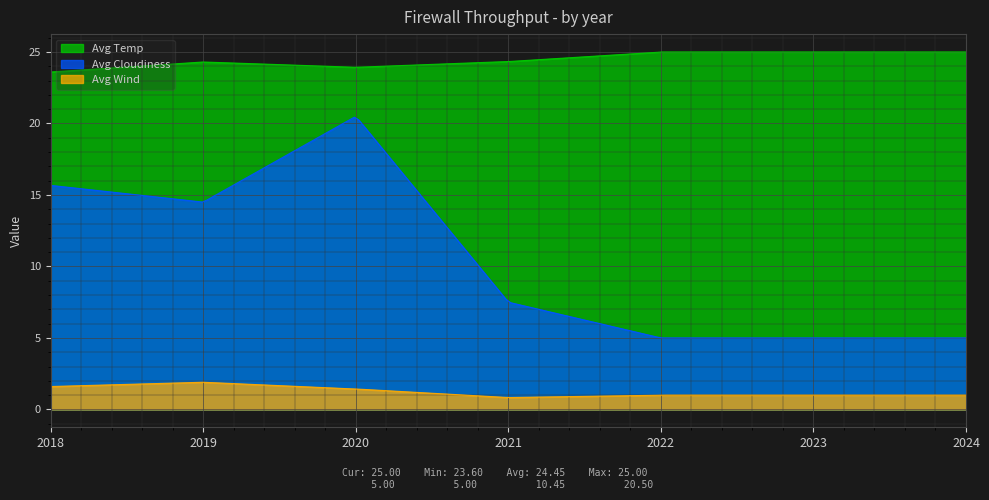

Reading left to right, transcribe all the data shown in this chart.

Avg Temp: 2018=23.6	2019=24.3	2020=23.9	2021=24.3	2022=25.0	2023=25.0	2024=25.0
Avg Cloudiness: 2018=15.7	2019=14.5	2020=20.5	2021=7.5	2022=5.0	2023=5.0	2024=5.0
Avg Wind: 2018=1.6	2019=1.9	2020=1.4	2021=0.8	2022=1.0	2023=1.0	2024=1.0